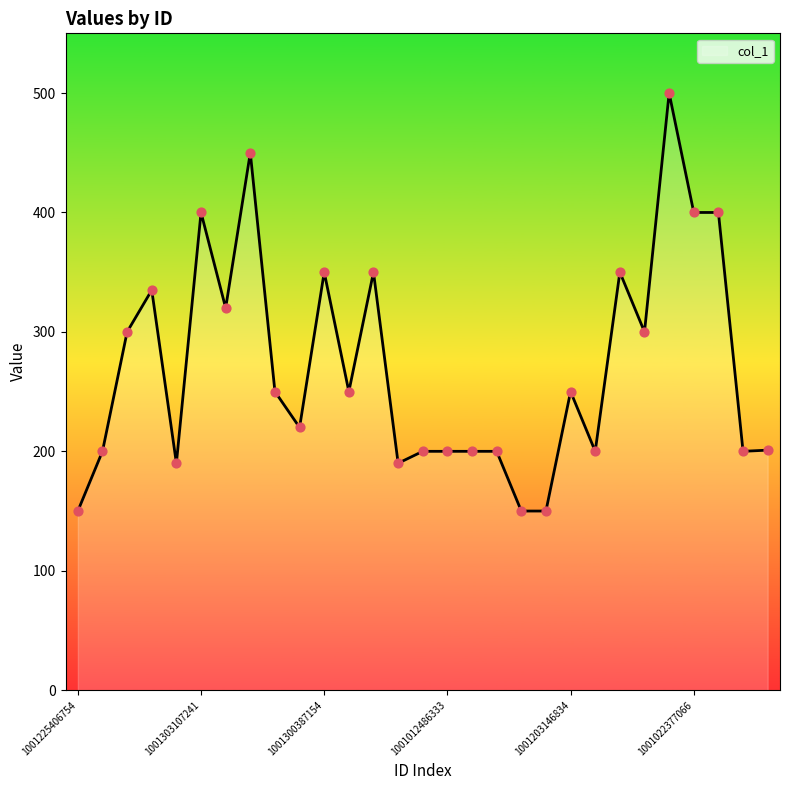

What is the greatest value displayed?

500